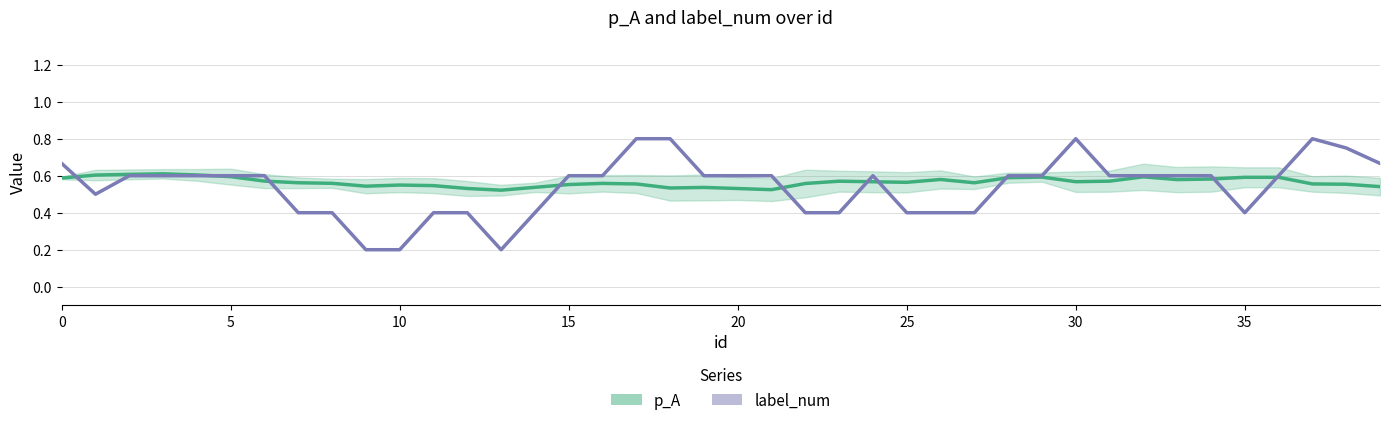

What is the average value of the label_num series?

0.5